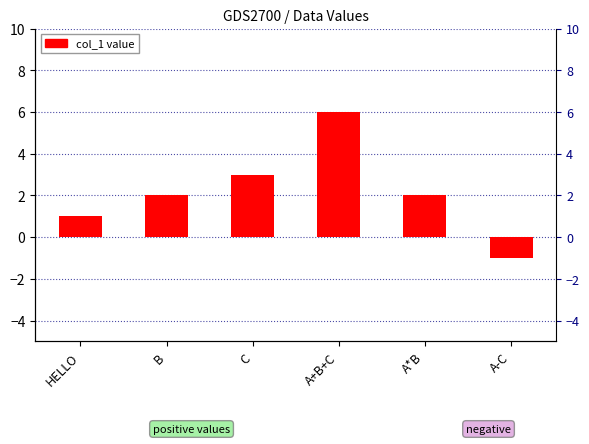

Which has a higher value, A-C or A*B?

A*B